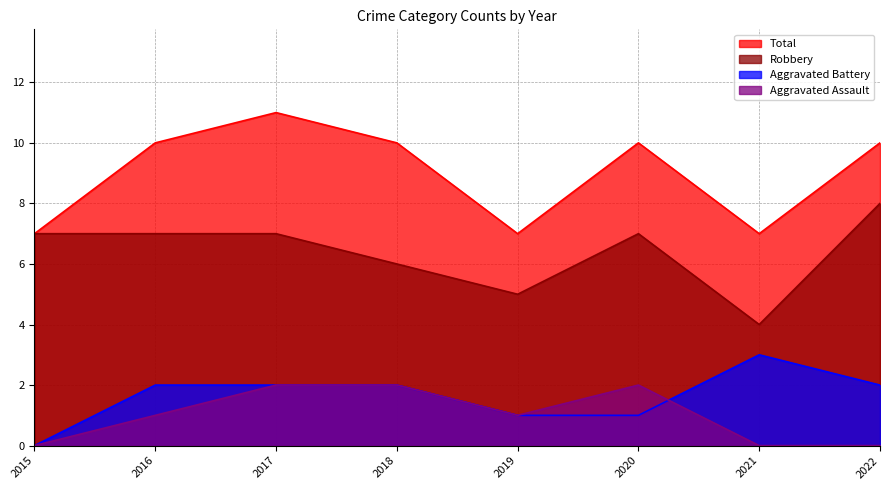

True or false: Aggravated Battery and Total intersect in this chart.

False